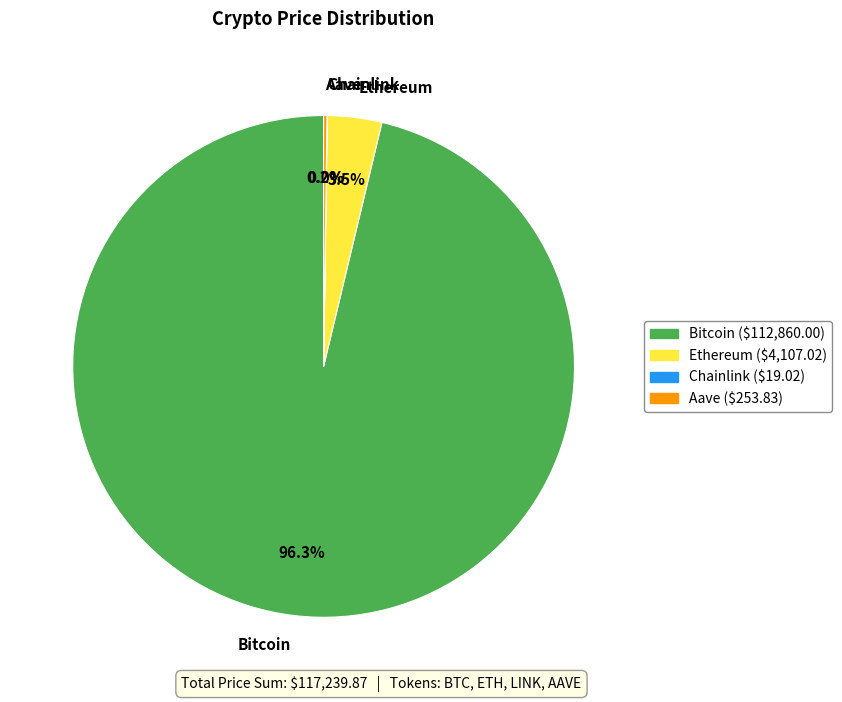

True or false: Bitcoin accounts for 96% of the total.

True